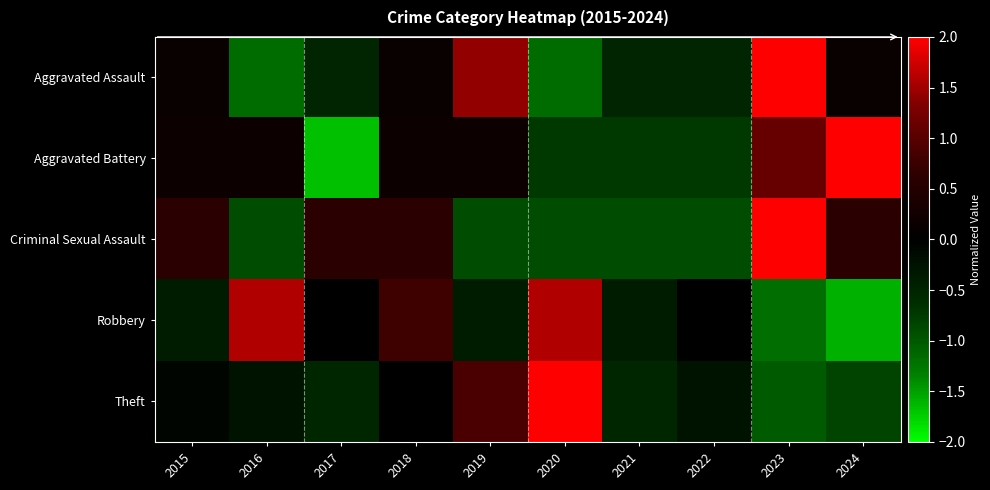

Rank the series at 2023 from lowest to highest value.

Robbery, Theft, Aggravated Battery, Aggravated Assault, Criminal Sexual Assault